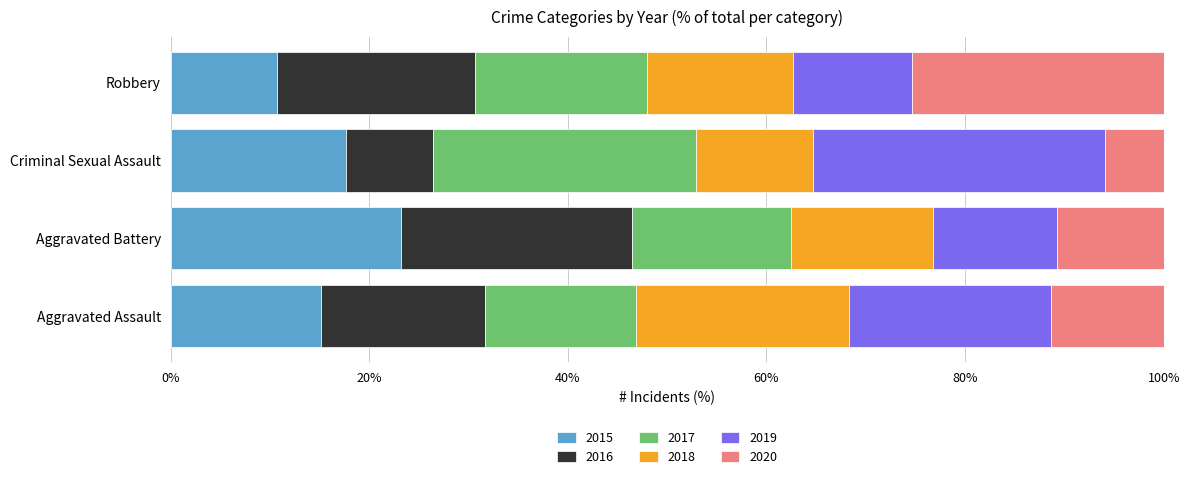

What is the total value across all series at Criminal Sexual Assault?

100.0